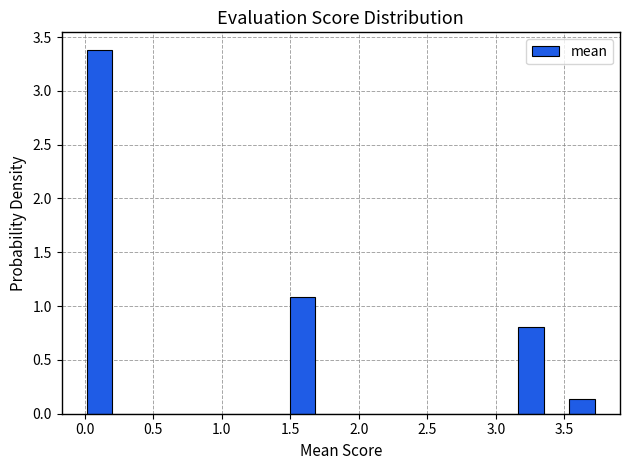

Read against the x-axis, roughly where is the centre of the tallest bar?

0.10